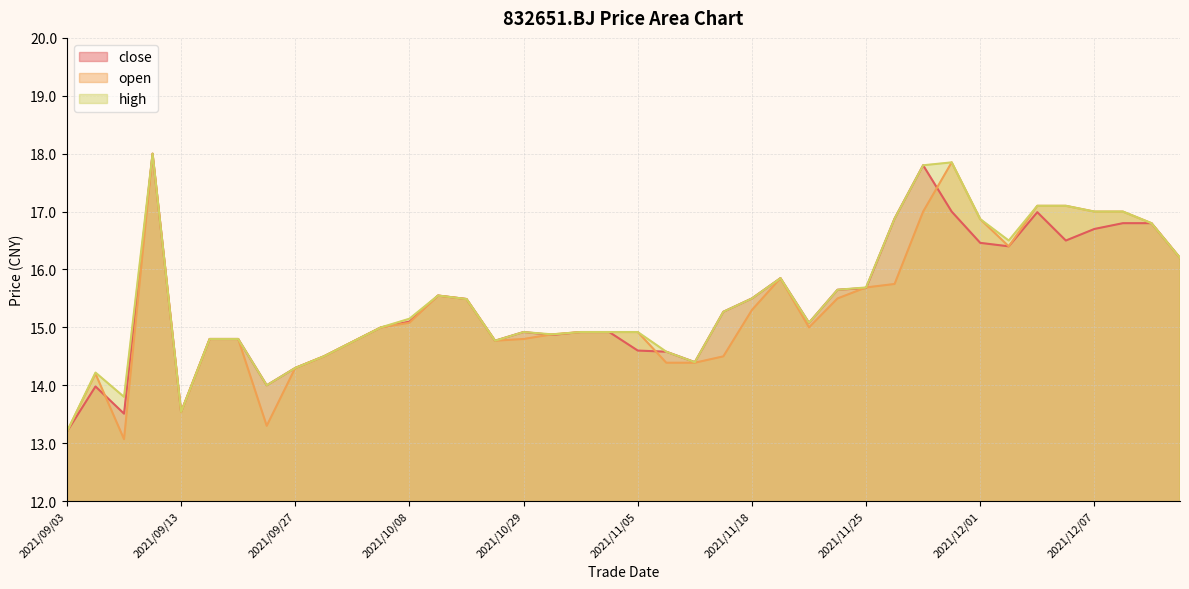

At which label is high closest to 15?

2021/09/30